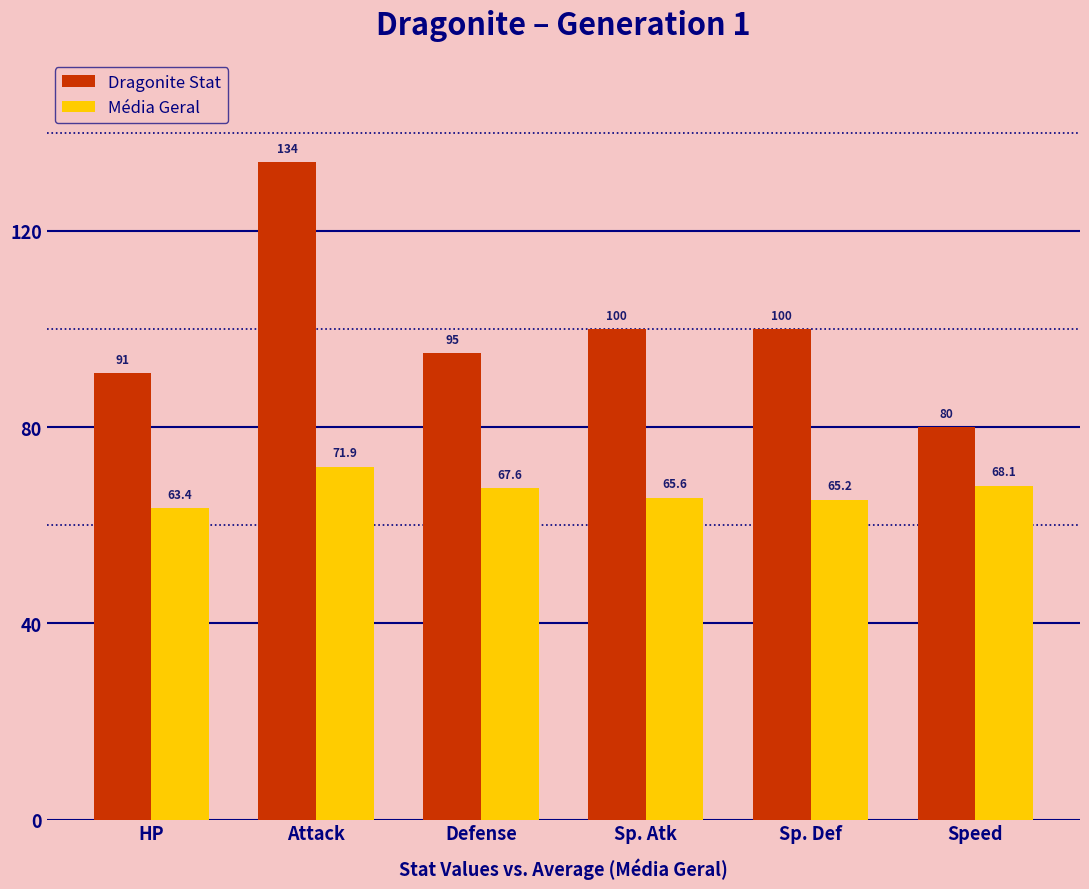

Rank the categories by Média Geral value from lowest to highest.

HP, Sp. Def, Sp. Atk, Defense, Speed, Attack